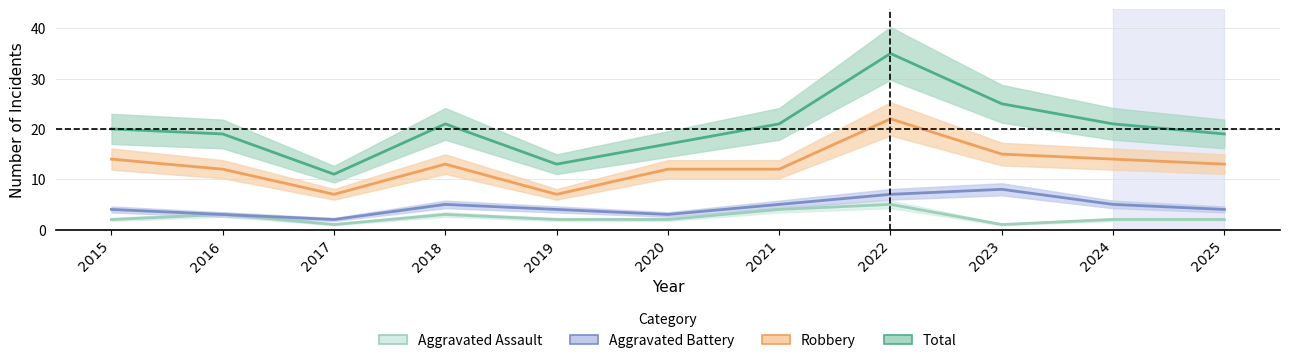

What are all the series names shown in the legend?

Aggravated Assault, Aggravated Battery, Robbery, Total